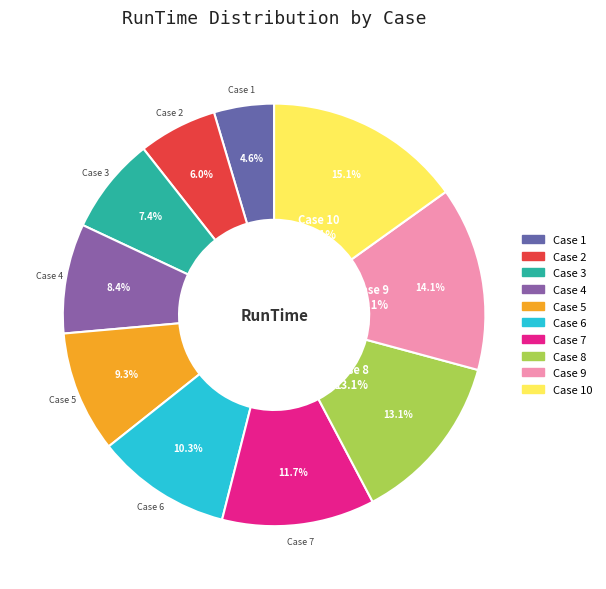

Is it true that Case 4 is 8% of the pie?

True